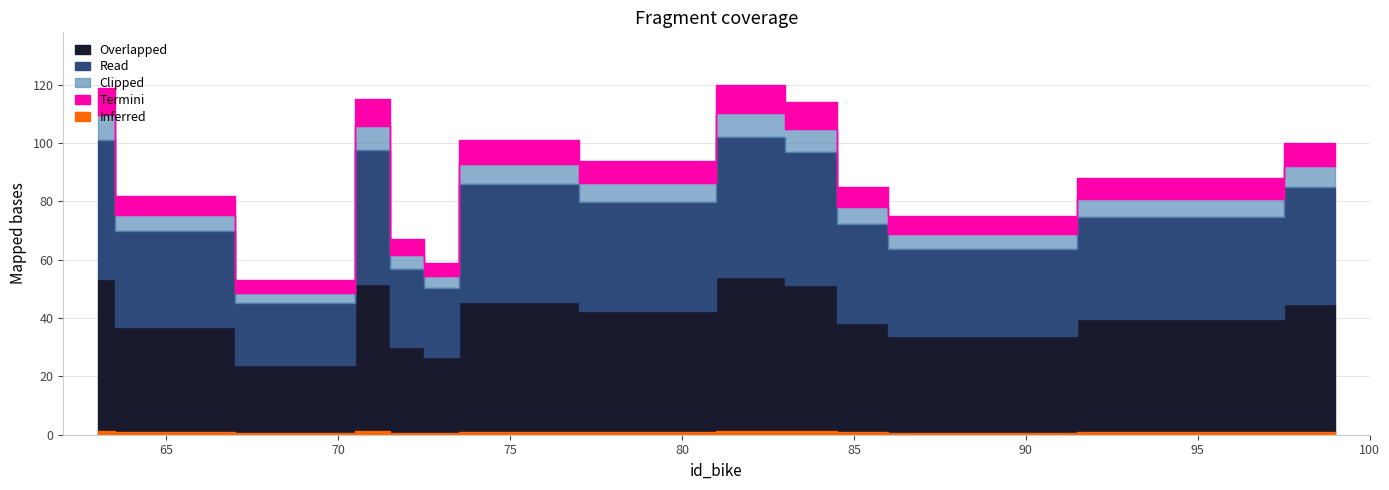

What is the change in value from 74 to 84?

+13